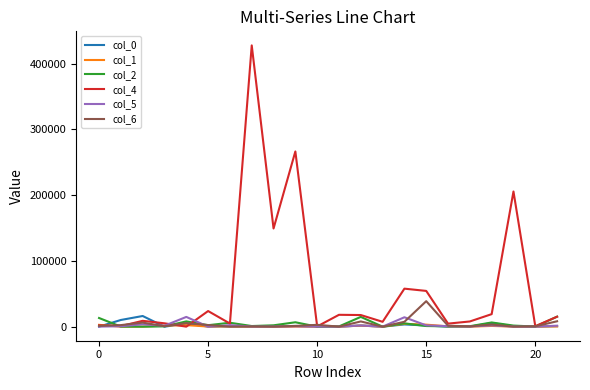

What is the greatest value displayed?

427843.6